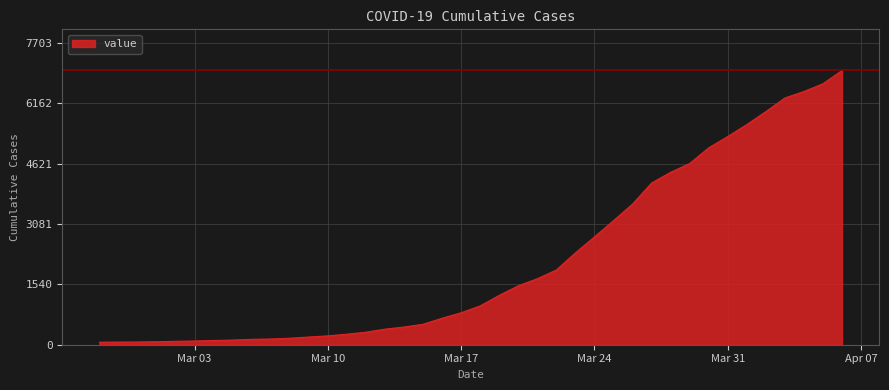

What is the greatest value displayed?

7003